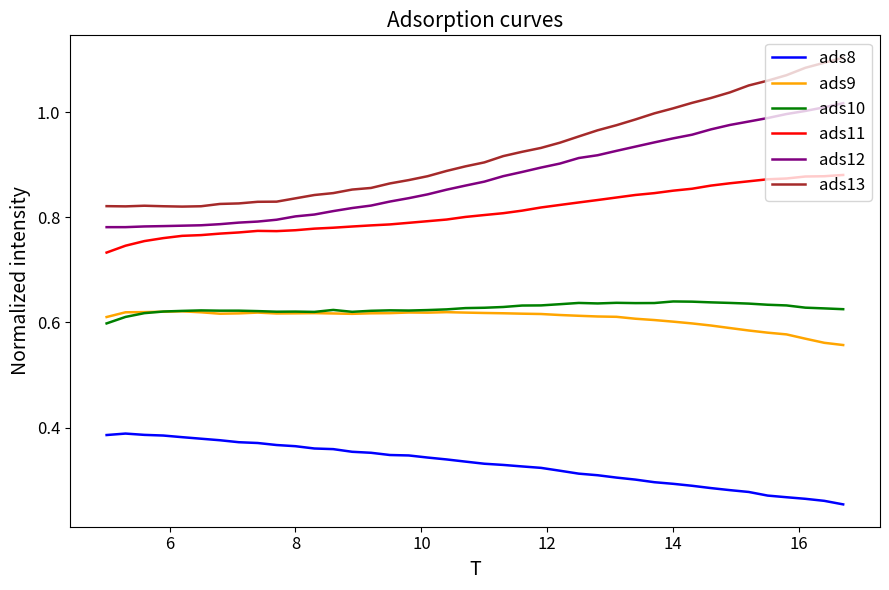

True or false: ads11 and ads13 cross at least once.

False